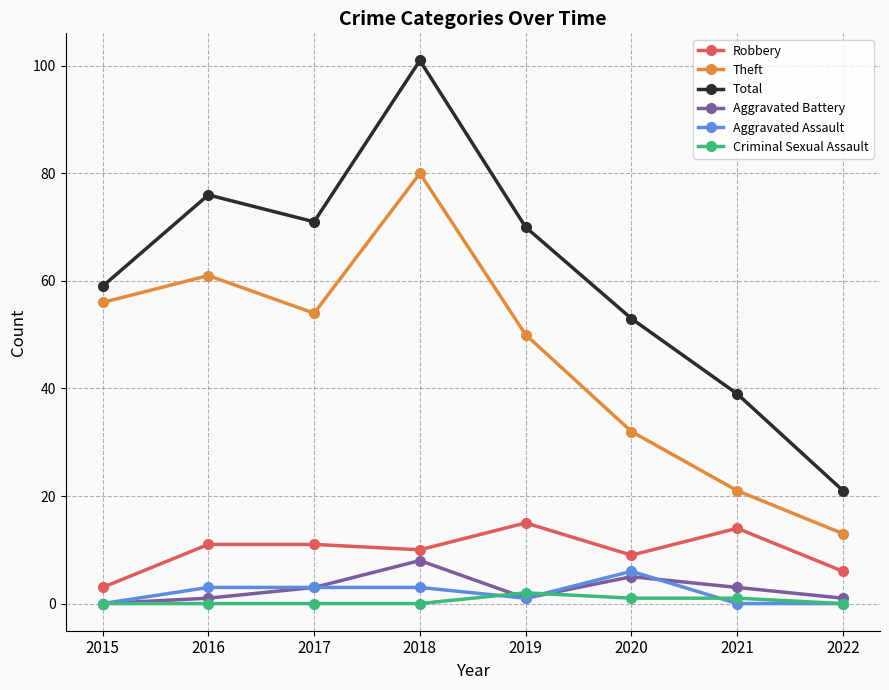

What is the difference between the maximum and minimum values in the Theft series?

67